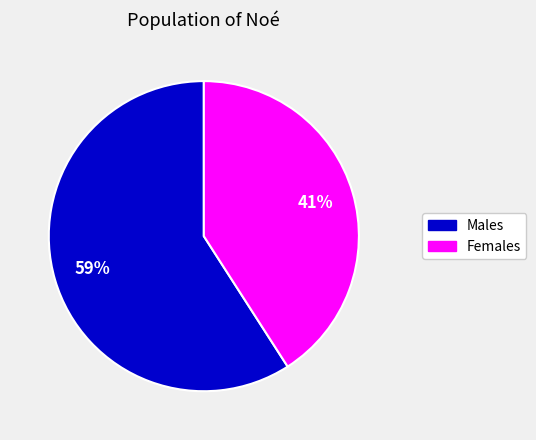

To the nearest percent, what is the difference between the largest and smallest slice percentages?

18%